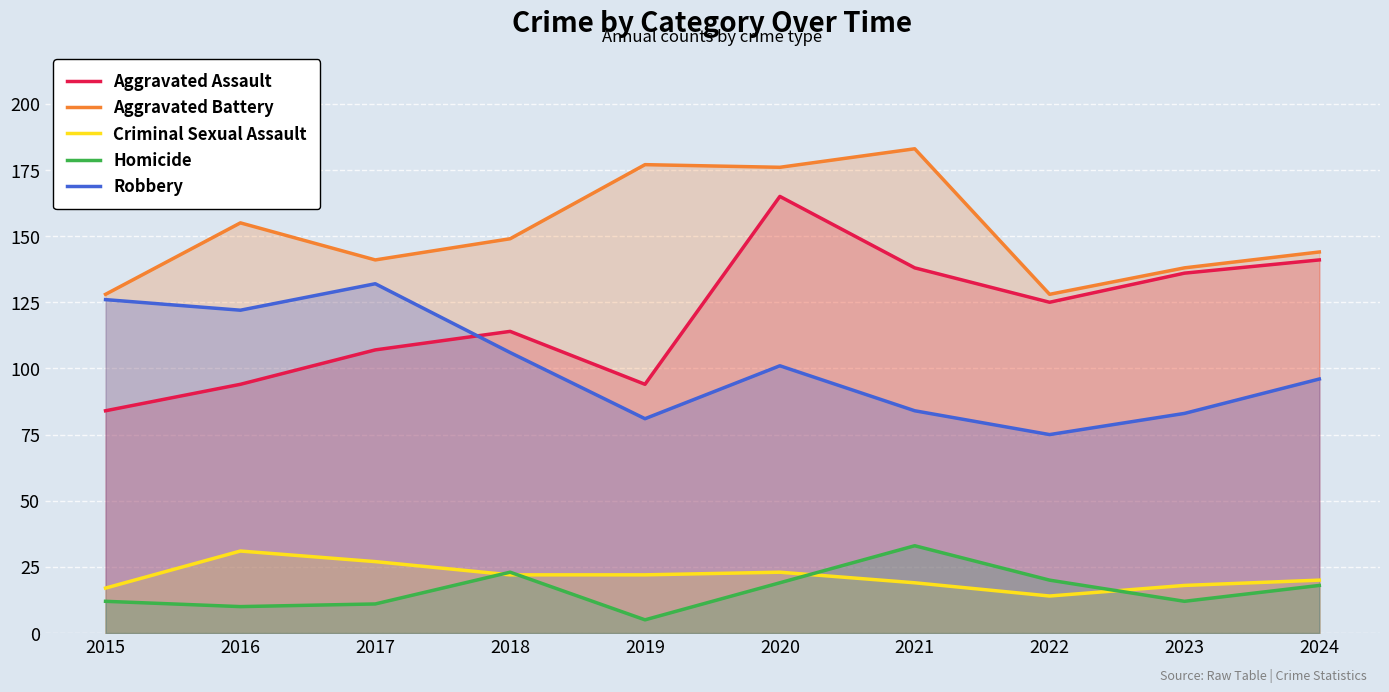

At 2019, list the series in order from smallest to largest.

Homicide, Criminal Sexual Assault, Robbery, Aggravated Assault, Aggravated Battery